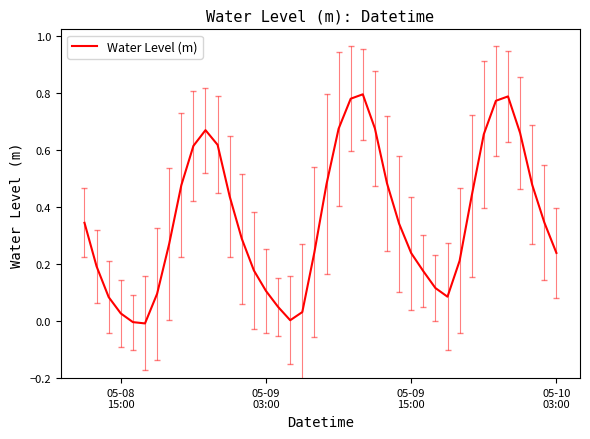

Does the chart have visible grid lines?

No